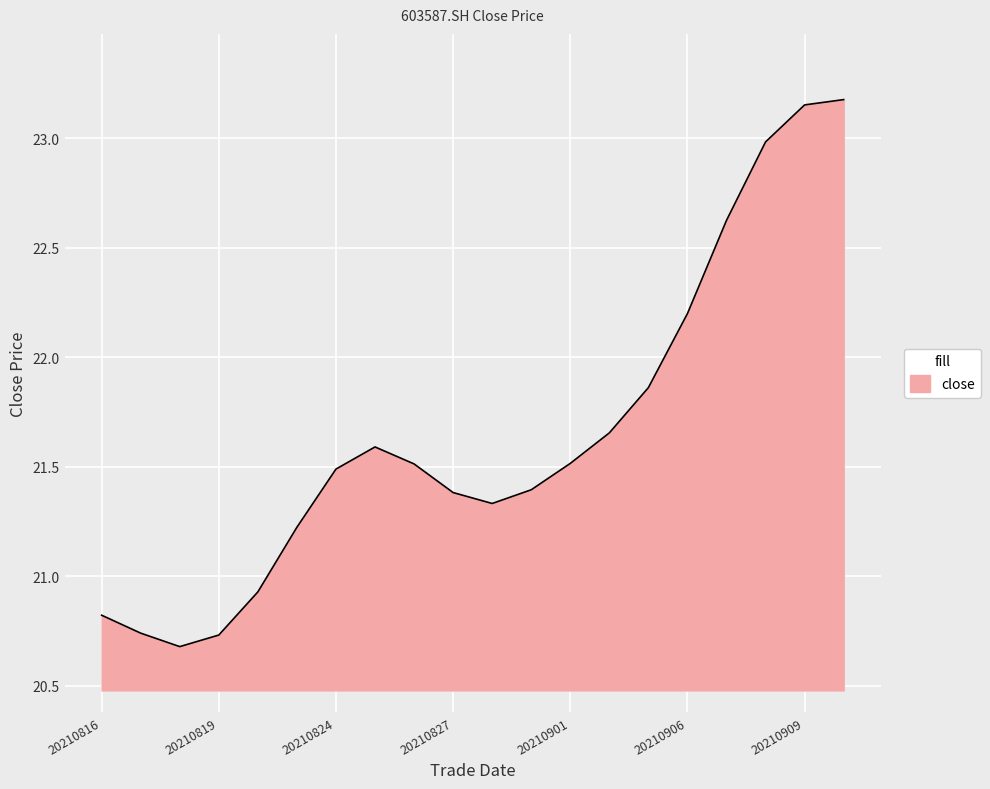

Count the number of data series in this chart.

1